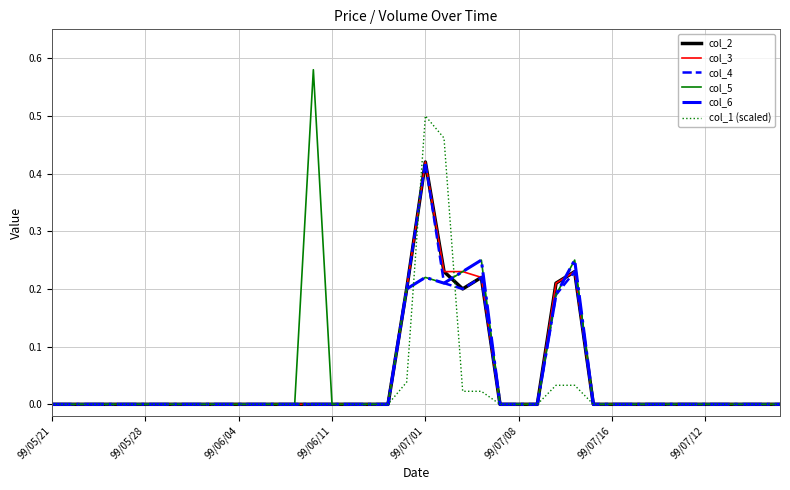

Which series has the widest spread of values?

col_5